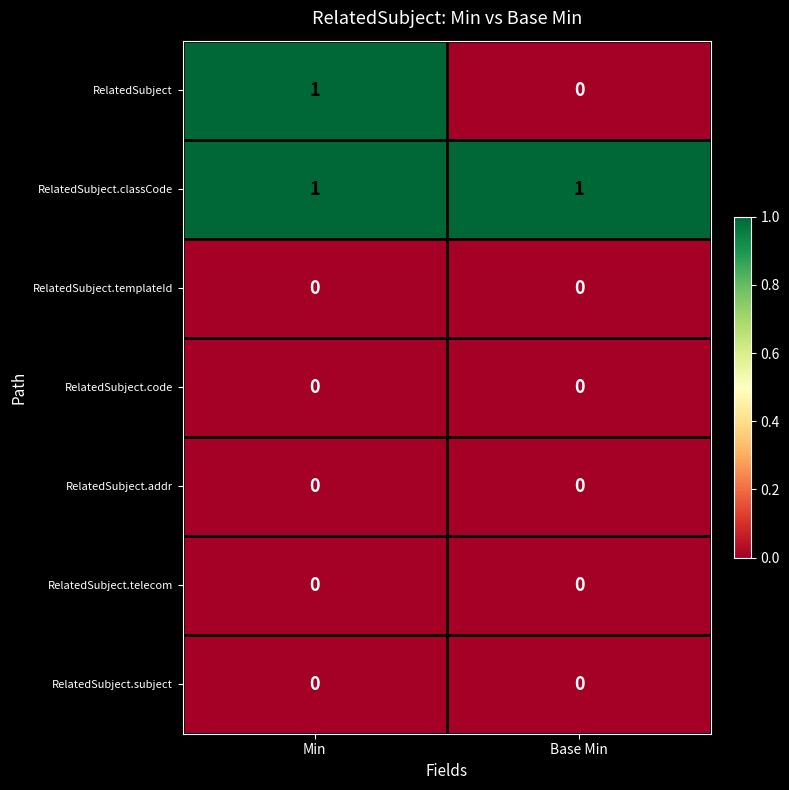

At which category is the sum across all series the highest?

Min